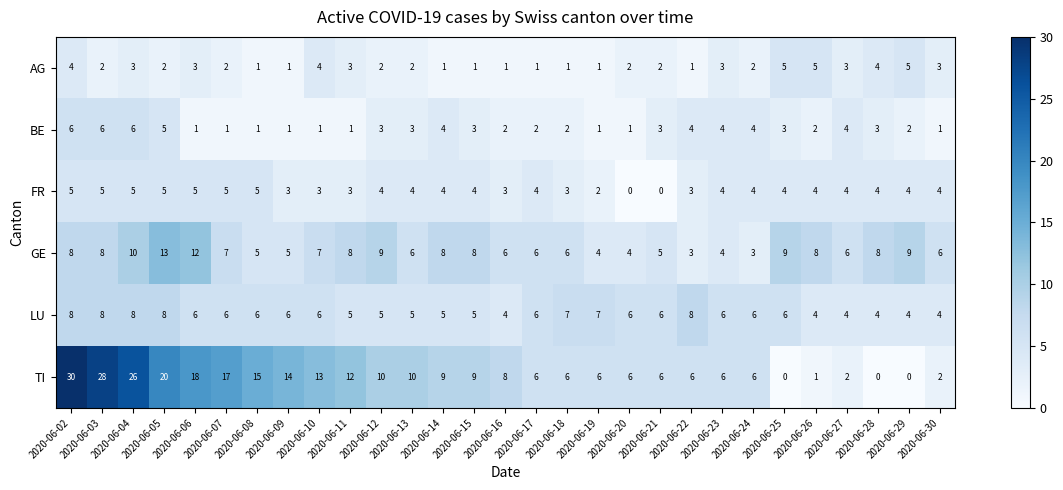

How many series are shown in this chart?

6